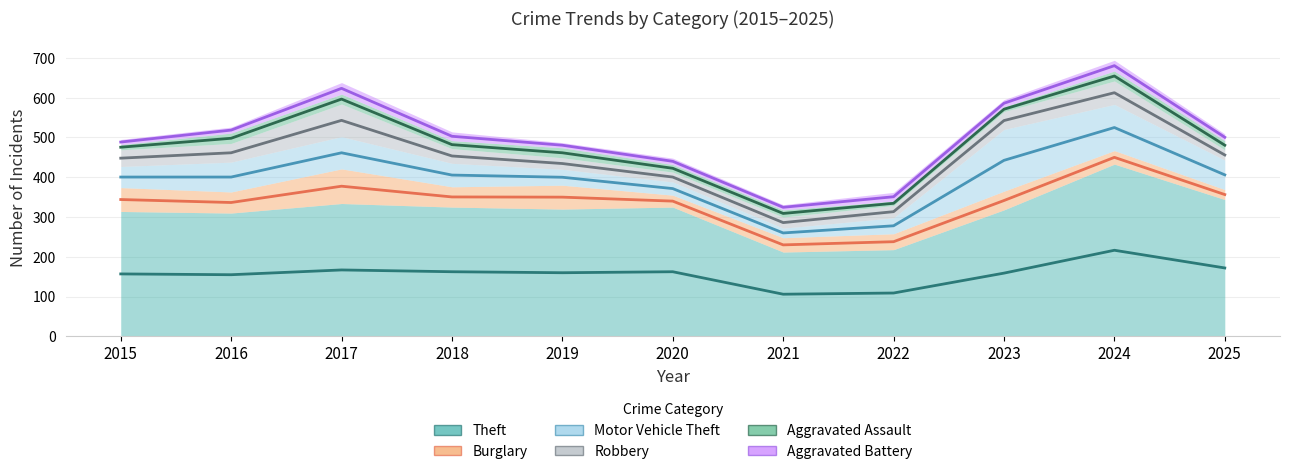

What is the lowest value of the Burglary series?

25